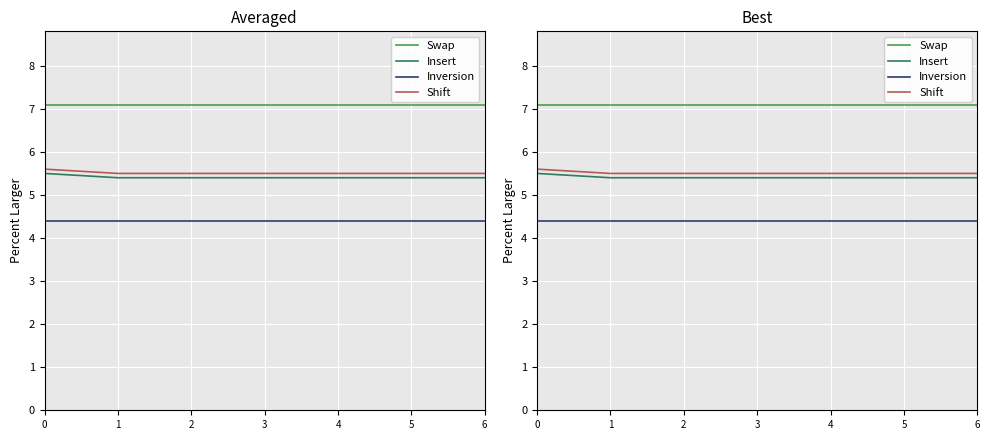

The value of Swap at 2 is 7.1. True or false?

True